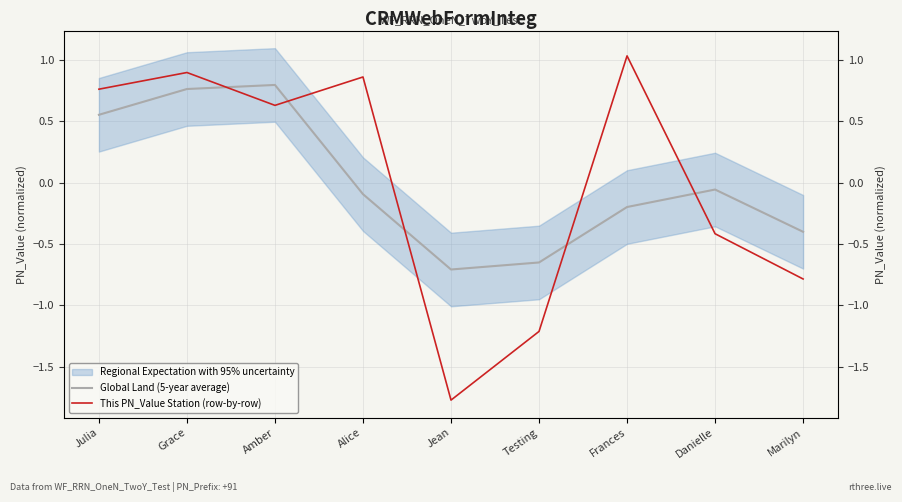

How many interior local peaks does the Global Land (5-year average) series have?

2